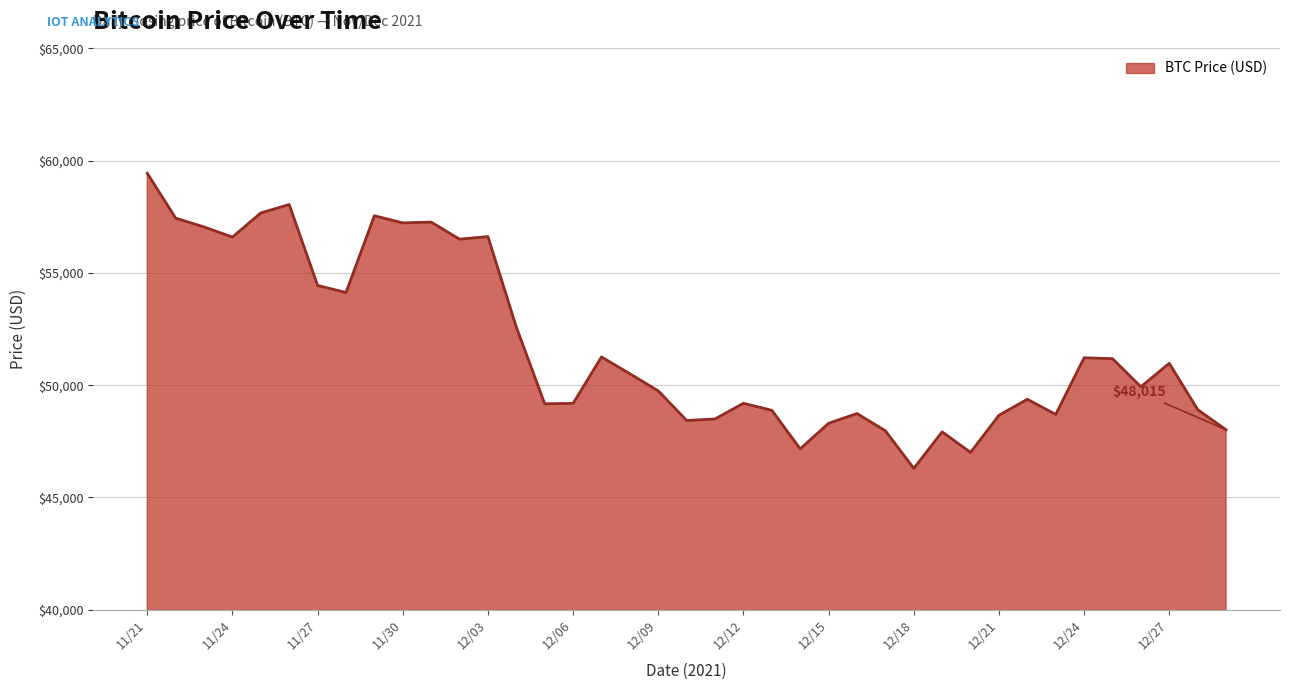

What is the difference between the maximum and minimum values?

13145